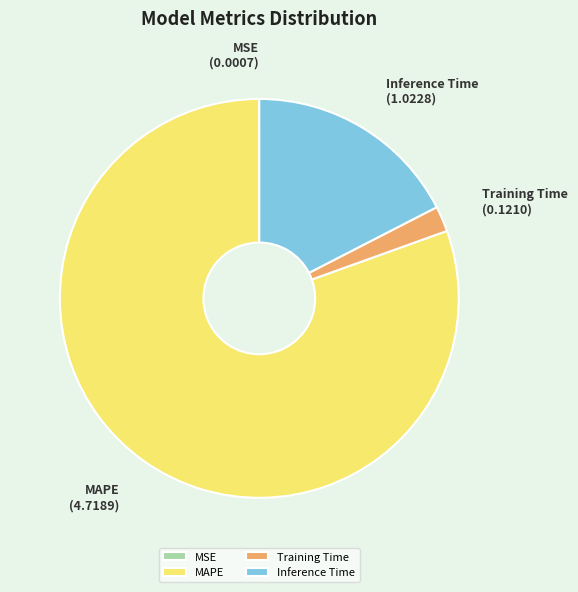

Combined, do MAPE and Training Time account for over 50%?

Yes